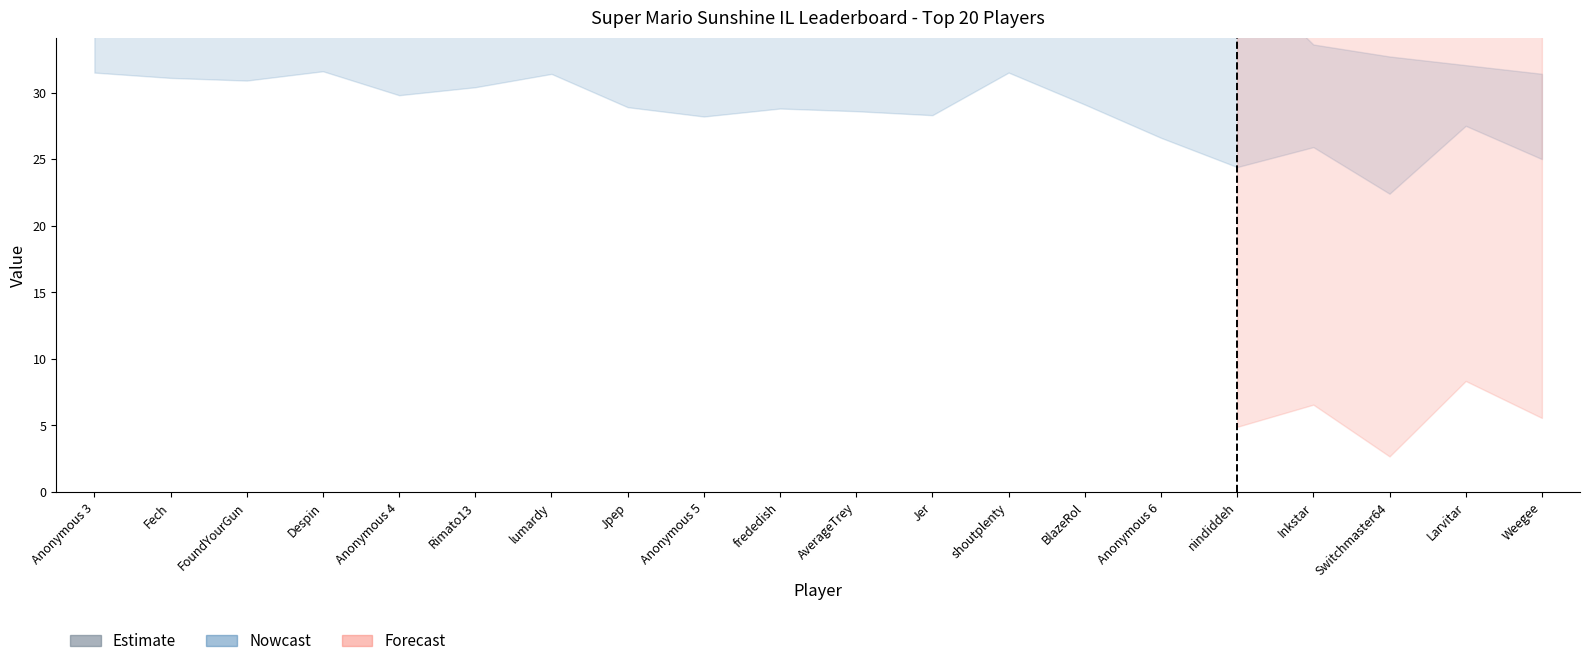

At which label is the value closest to 72?

AverageTrey